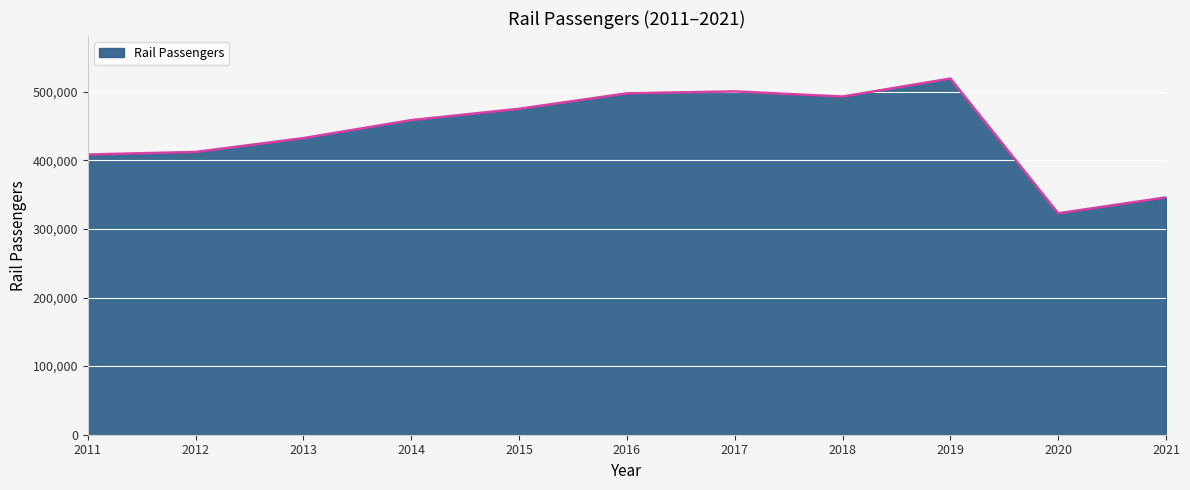

How many categories are shown in the chart?

11